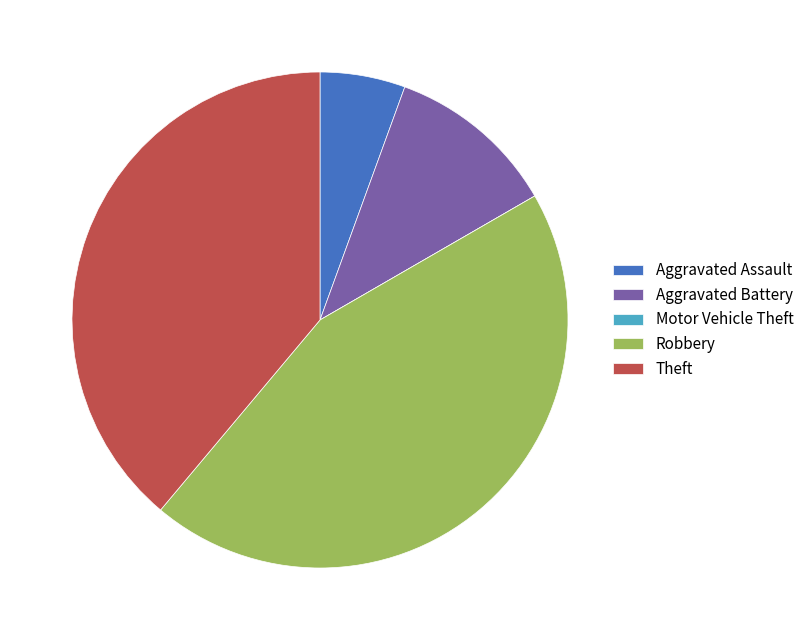

Which category has the biggest portion of the pie?

Robbery